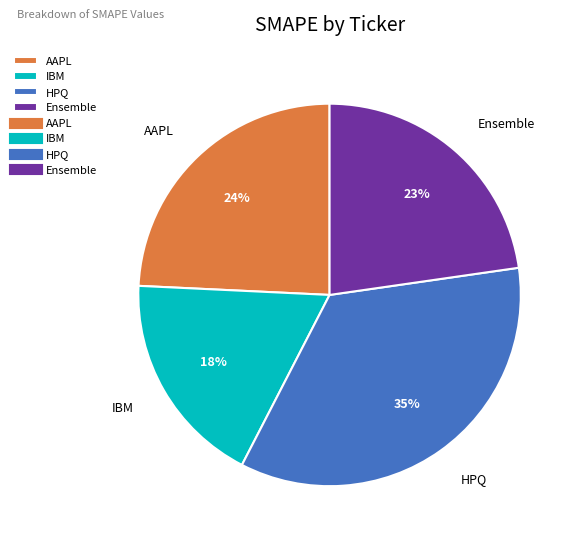

Is HPQ the majority of the pie?

No